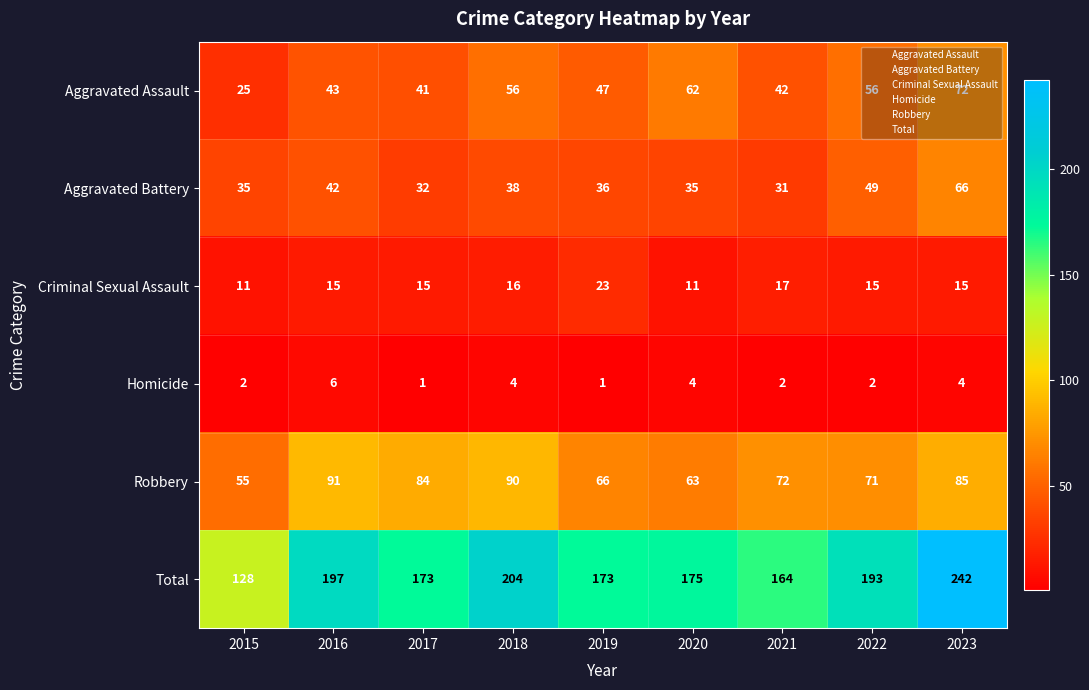

What is the difference between the highest and lowest values at 2015?

126